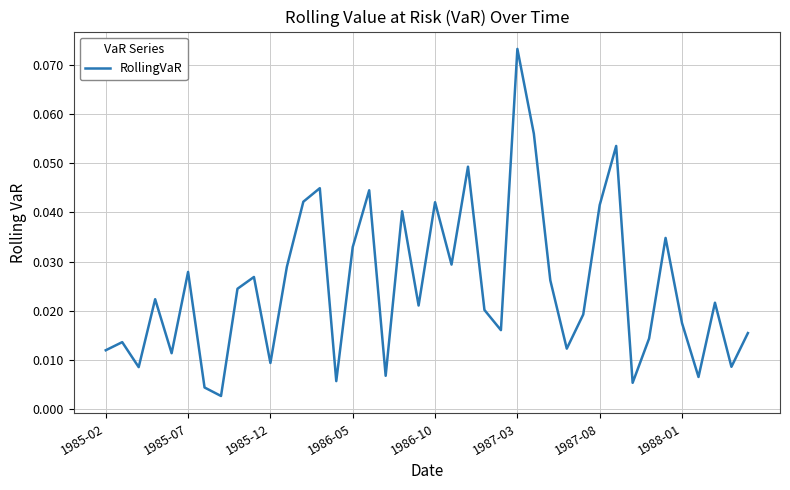

Which label corresponds to the largest value in the chart?

1987-03